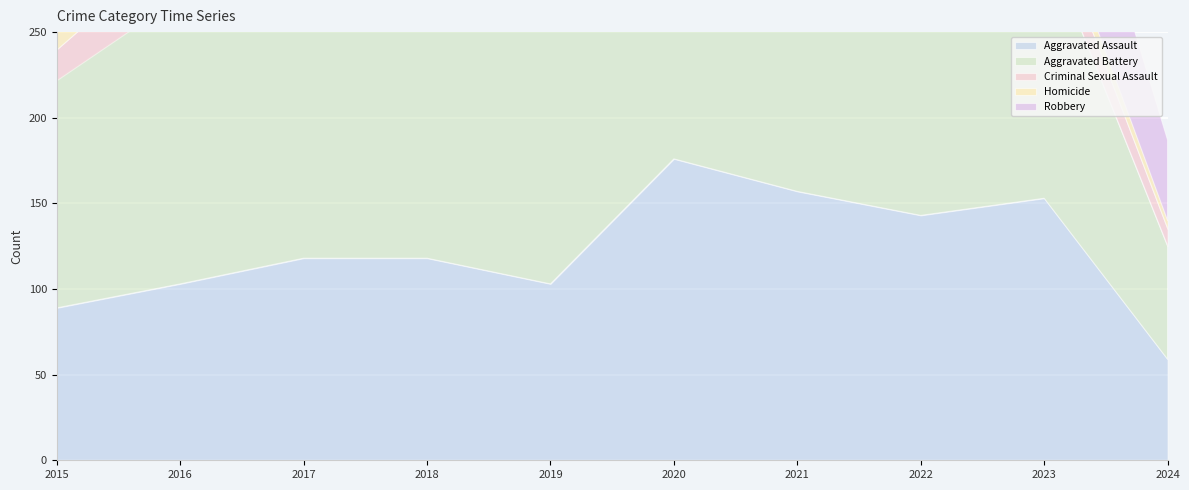

True or false: Aggravated Battery and Criminal Sexual Assault intersect in this chart.

False